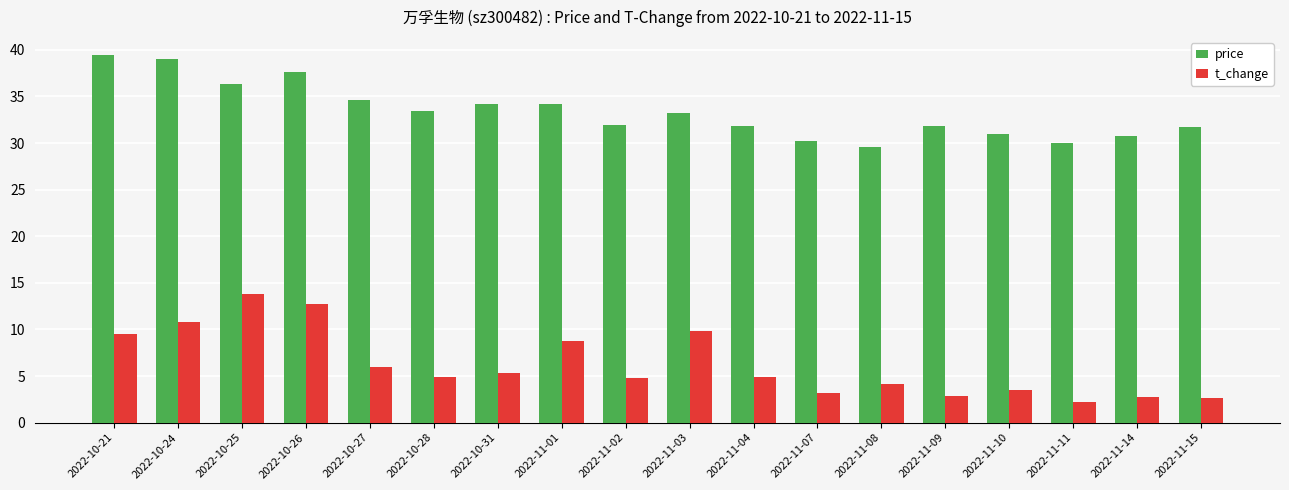

What is the sum of all t_change values?

112.7